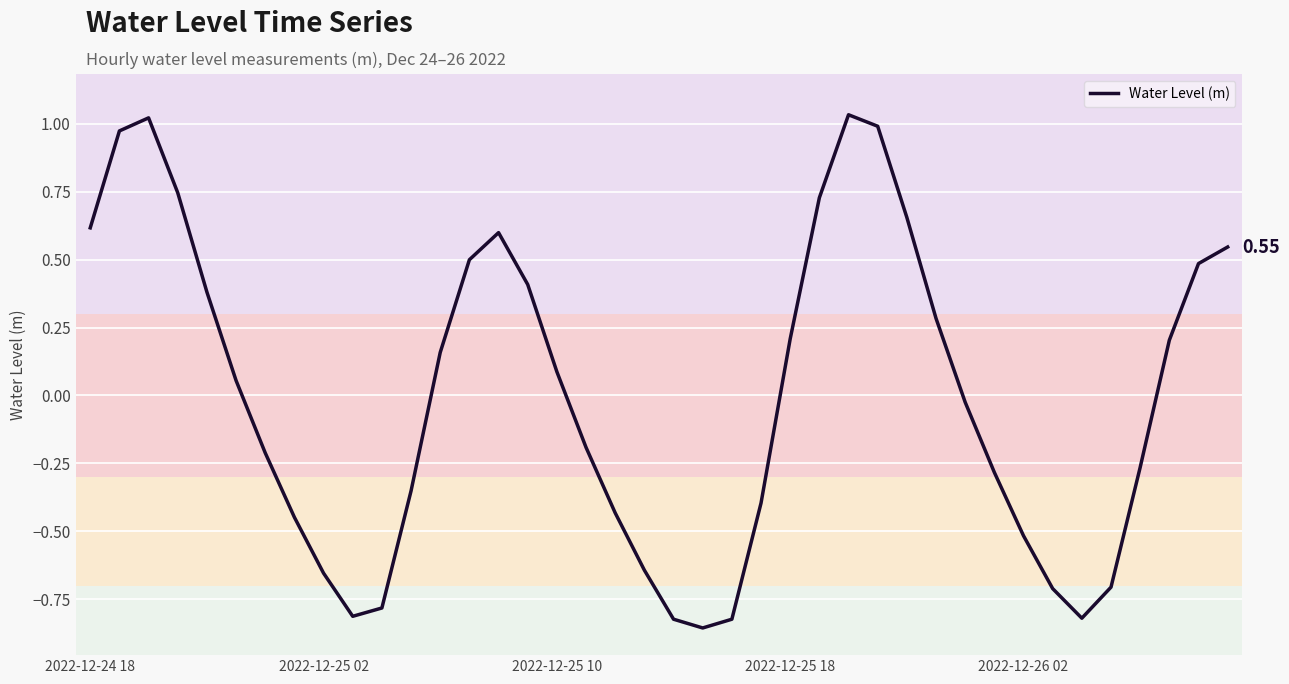

What is the difference between the maximum and minimum values?

1.9